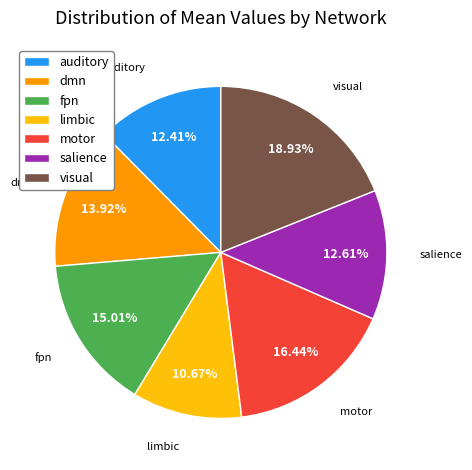

Is there a majority slice in this chart?

No